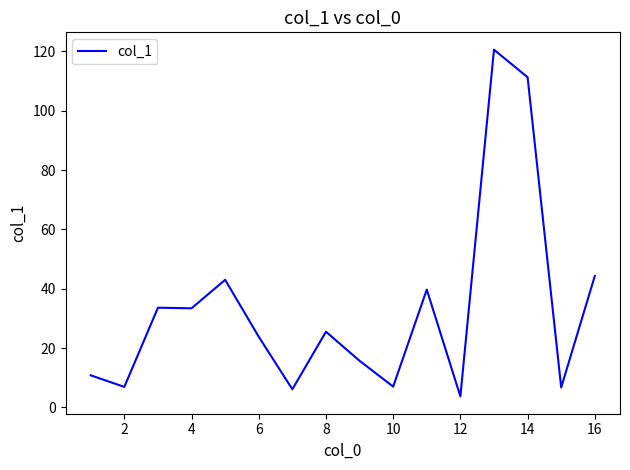

Does the chart have visible grid lines?

No